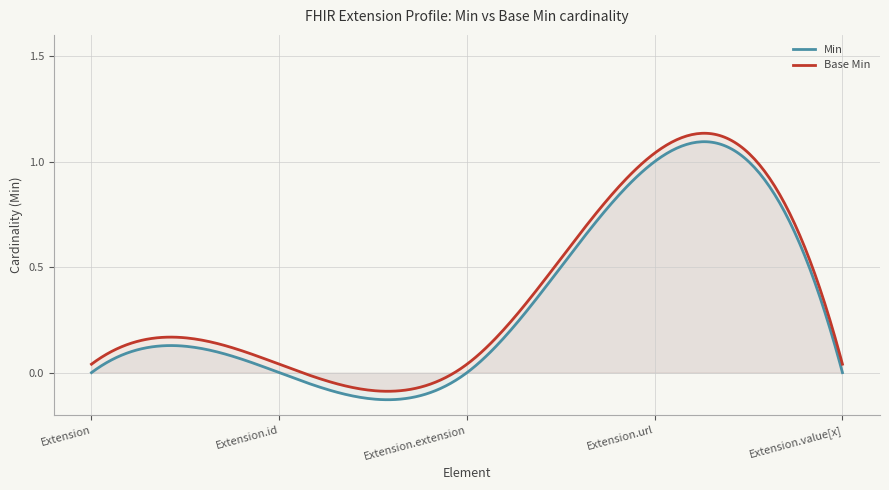

How many data points in Min are above 0?

1